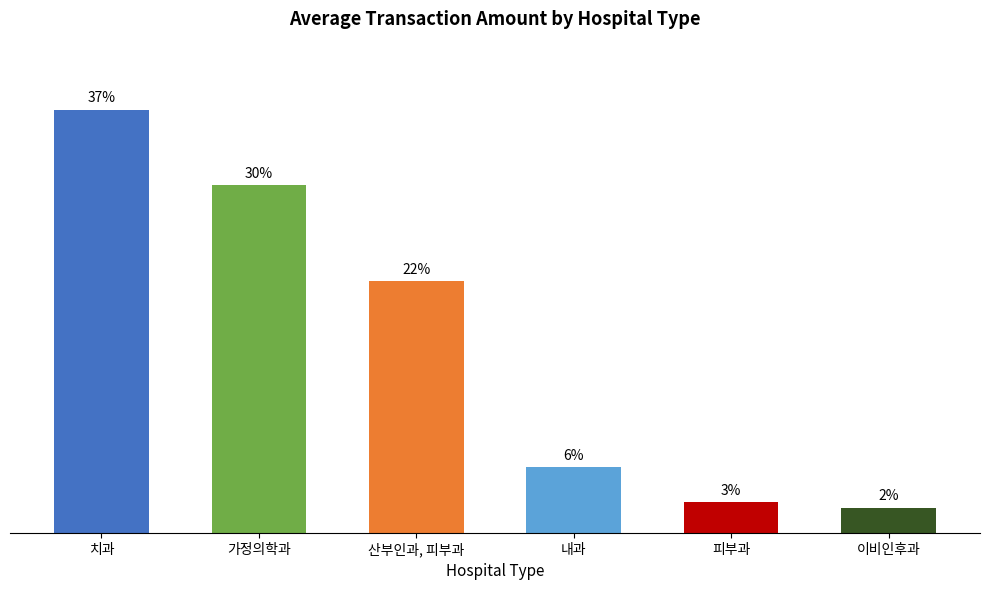

Does the chart contain any negative values?

No